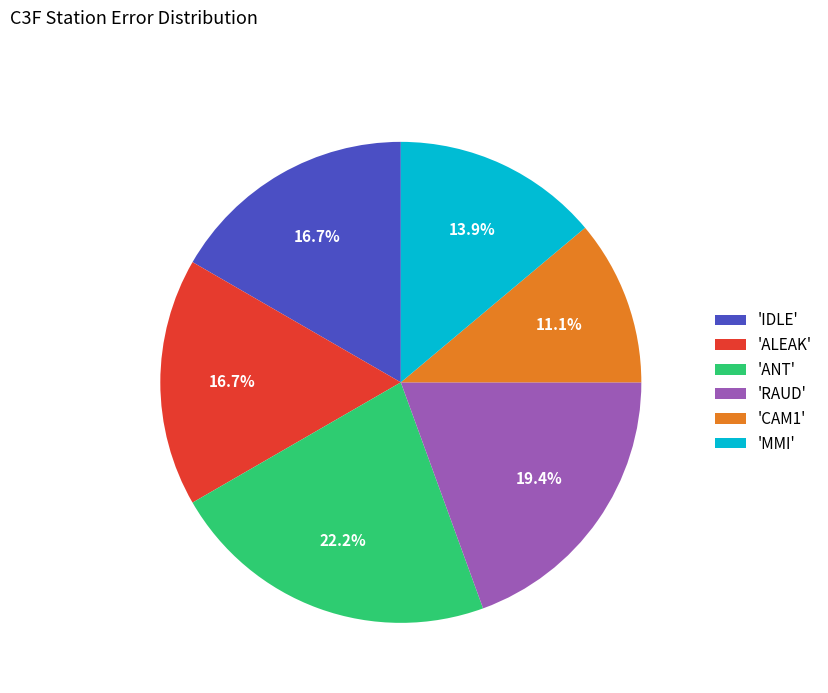

Which slice is the smallest?

'CAM1'